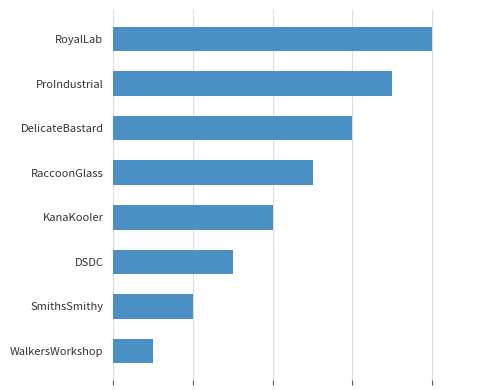

Does the chart contain any negative values?

No